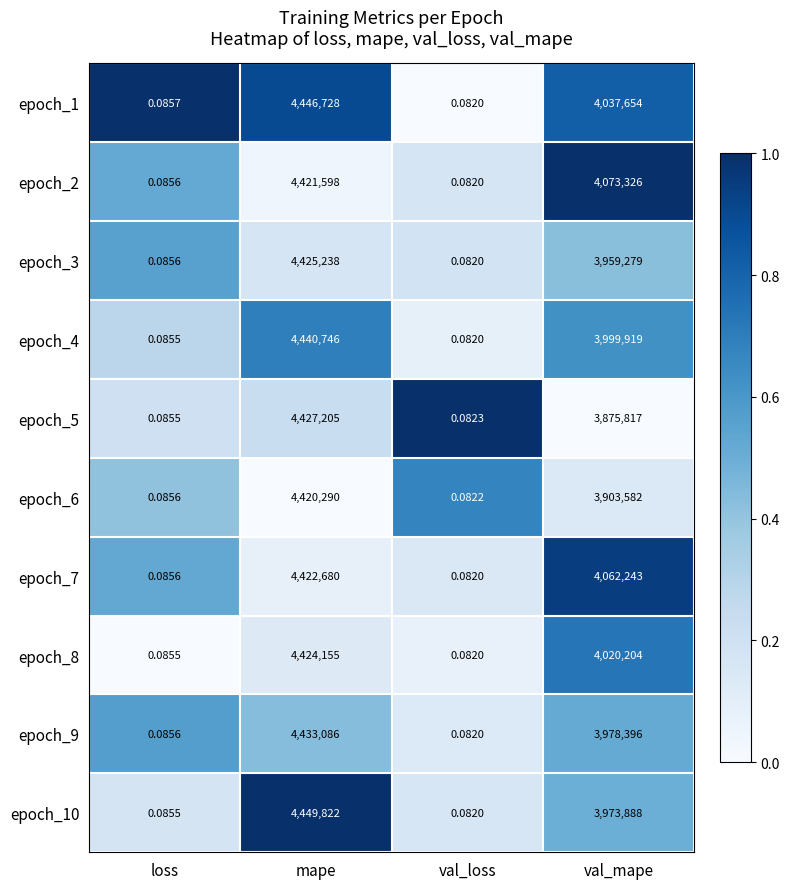

At which category is the sum across all series the highest?

mape